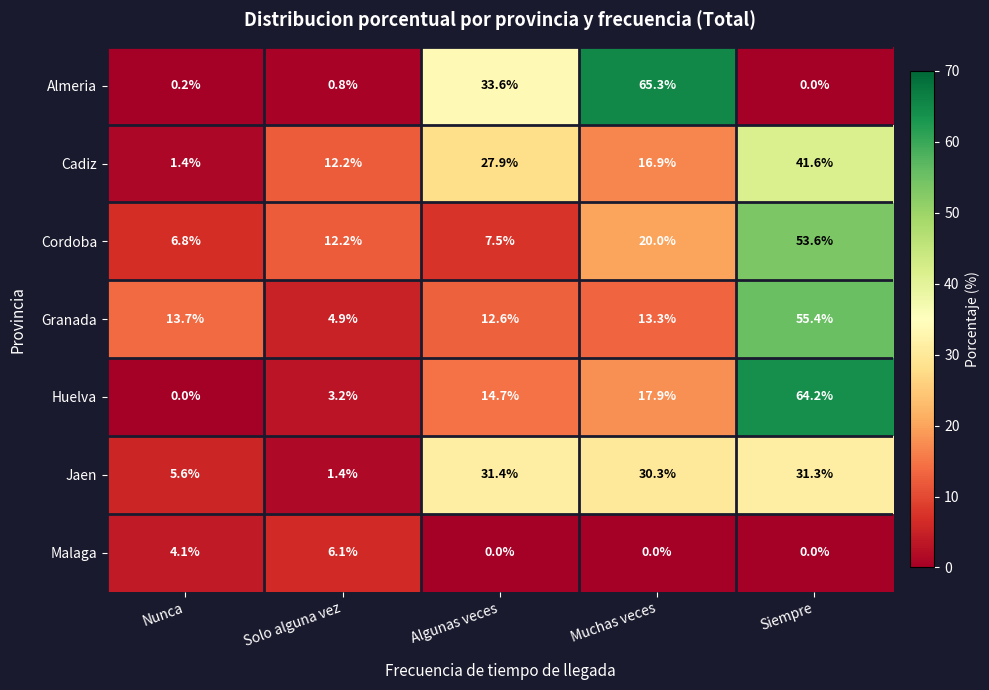

True or false: Jaen has a value of 8.6 at Nunca.

False